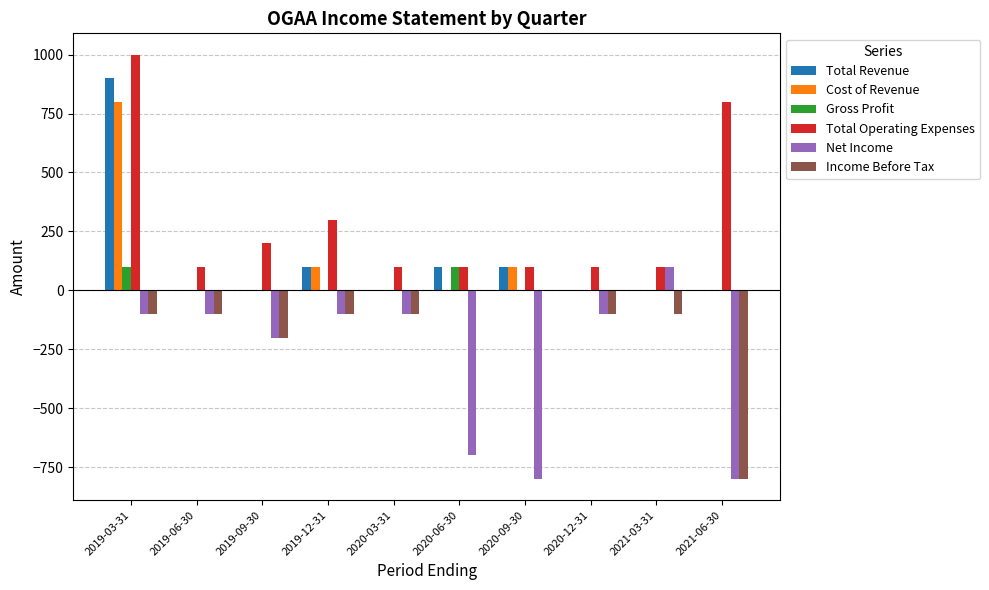

Reading left to right, list all the values displayed in this chart.

Total Revenue: 900	0	0	100	0	100	100	0	0	0
Cost of Revenue: 800	0	0	100	0	0	100	0	0	0
Gross Profit: 100	0	0	0	0	100	0	0	0	0
Total Operating Expenses: 1000	100	200	300	100	100	100	100	100	800
Net Income: -100	-100	-200	-100	-100	-700	-800	-100	100	-800
Income Before Tax: -100	-100	-200	-100	-100	0	0	-100	-100	-800